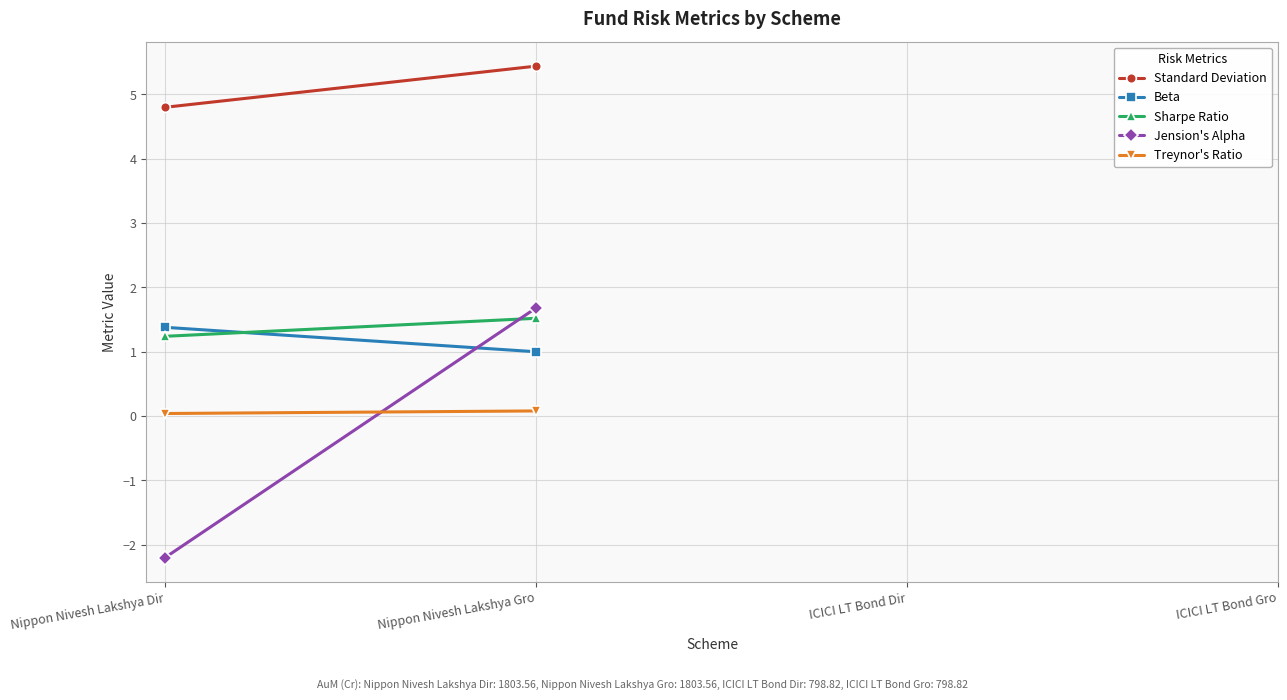

True or false: Treynor's Ratio and Beta cross at least once.

False